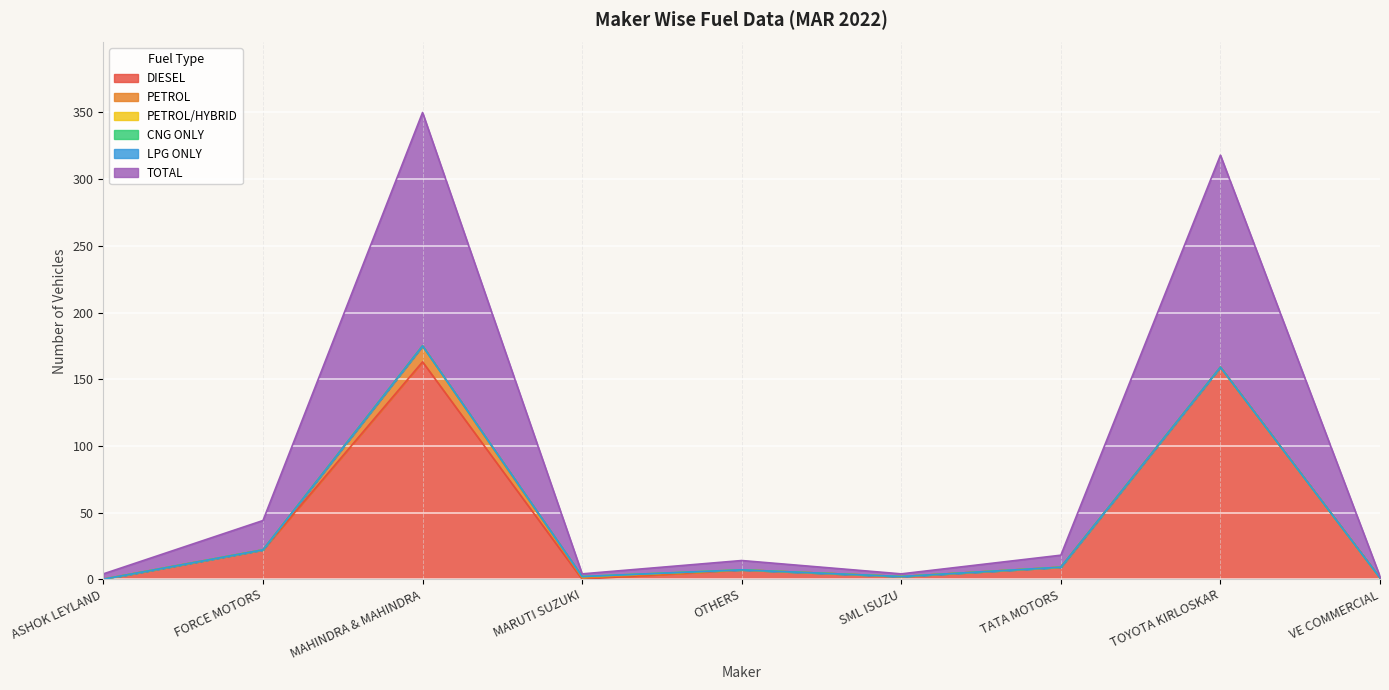

True or false: LPG ONLY and TOTAL intersect in this chart.

False